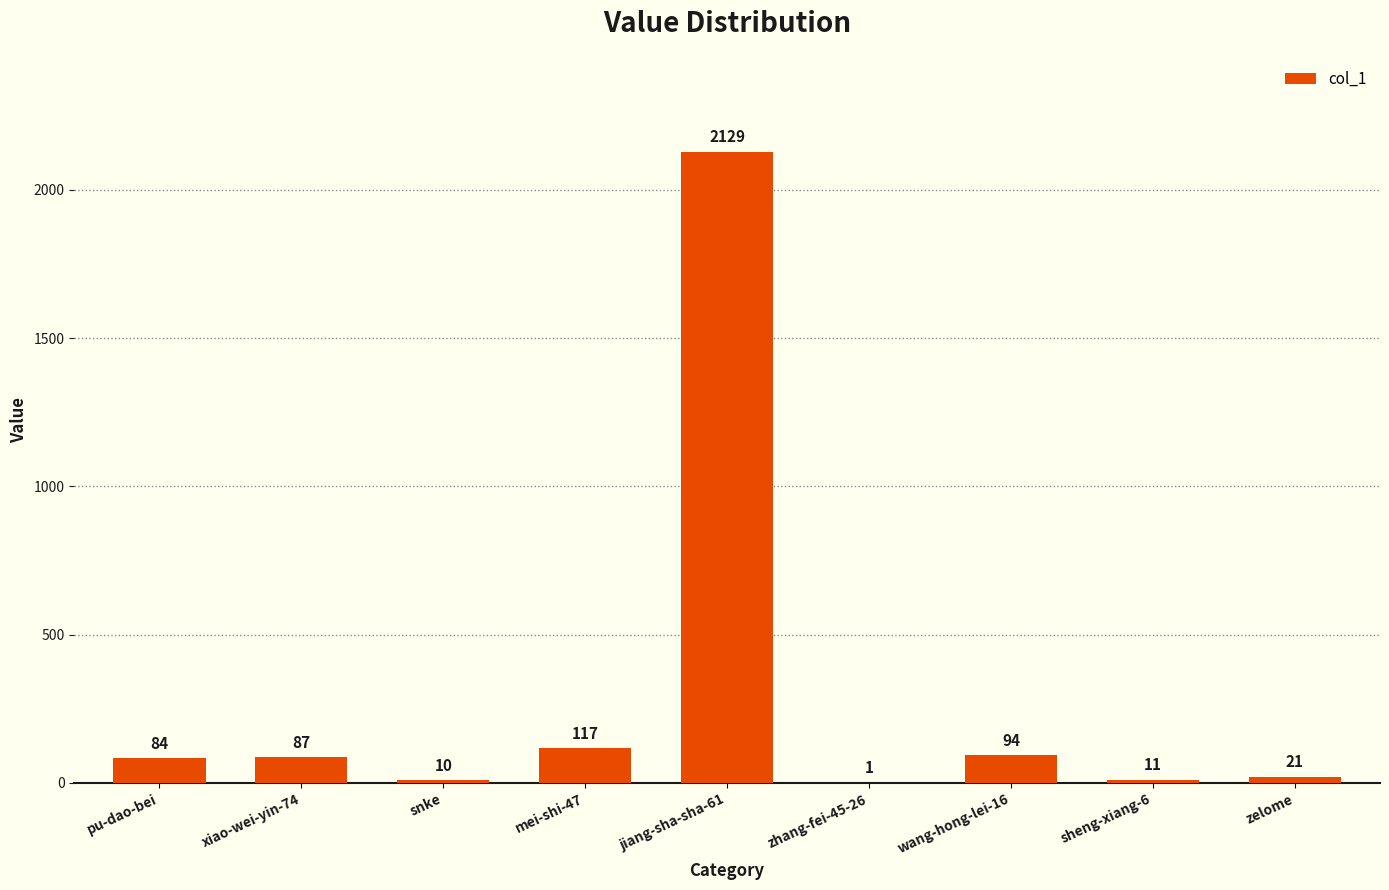

What is the sum of the values at jiang-sha-sha-61 and mei-shi-47?

2246